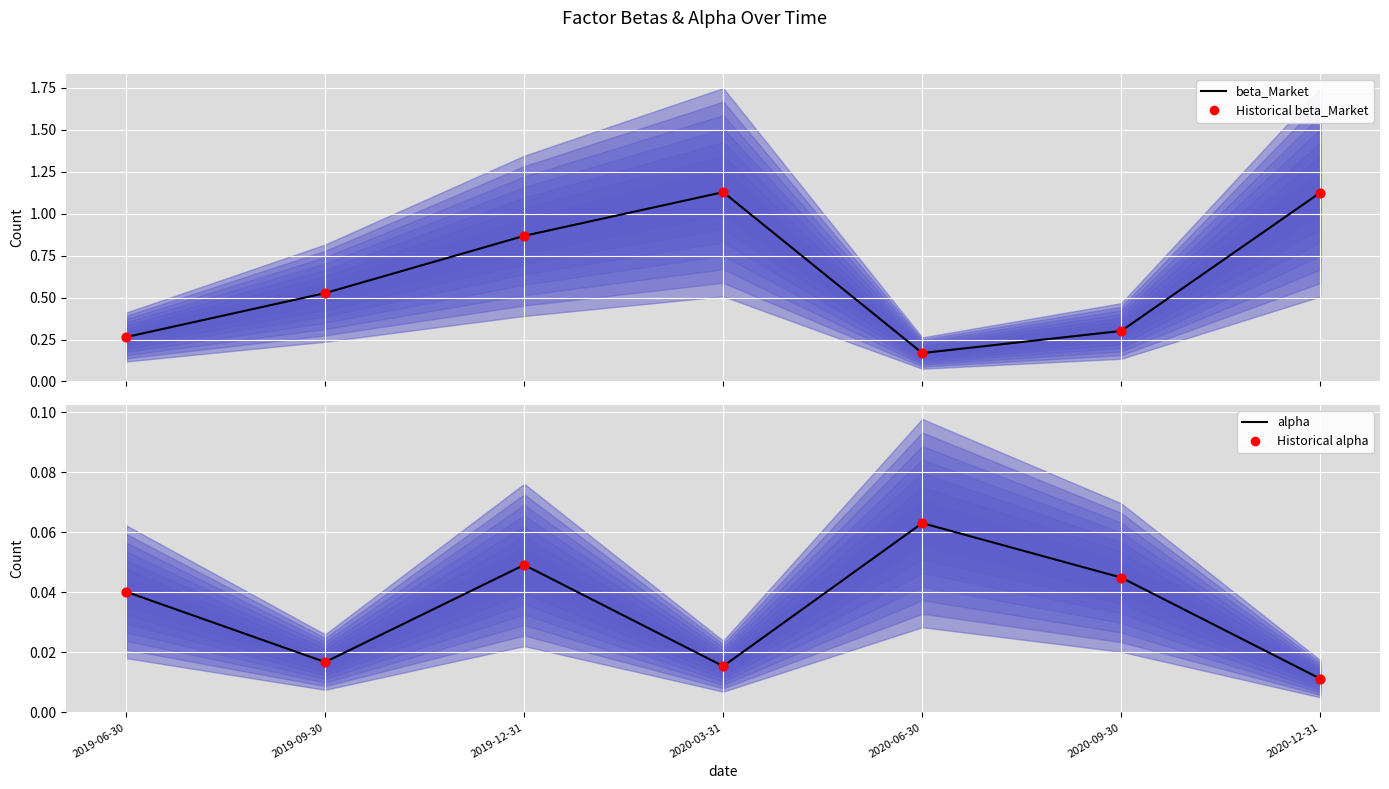

At how many categories does at least one series exceed 0?

7